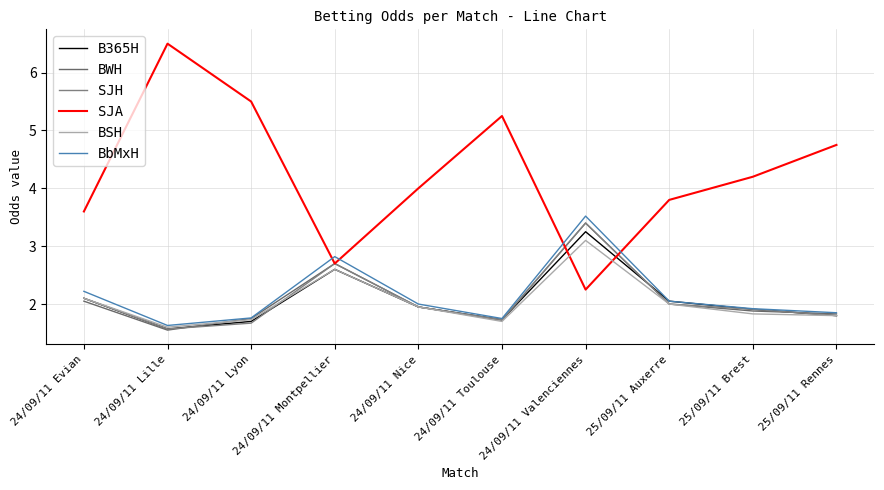

Does the chart have visible grid lines?

Yes